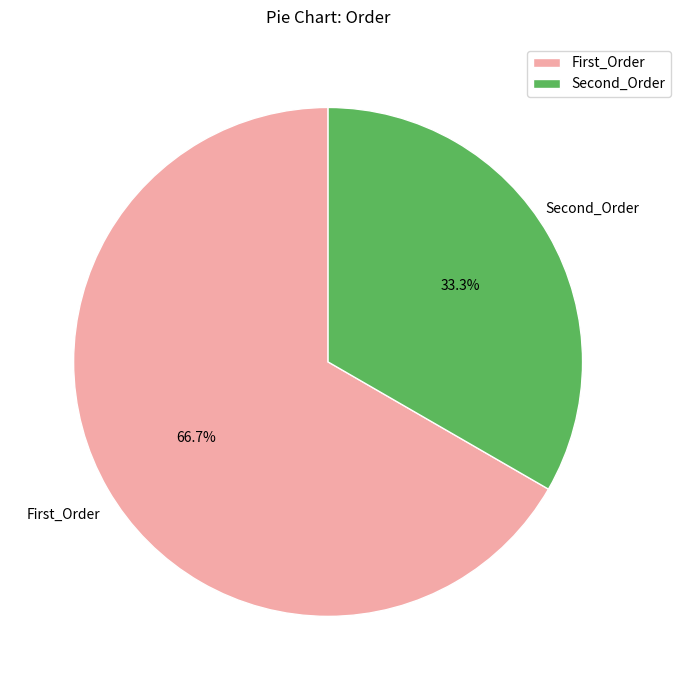

Is it true that First_Order is 67% of the pie?

True